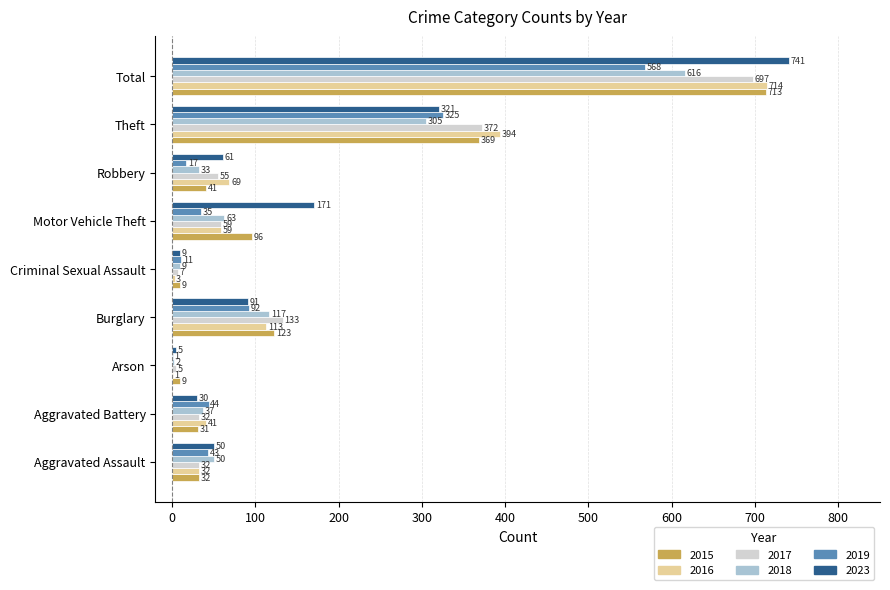

Is it true that 2017 equals 1162 at Total?

False